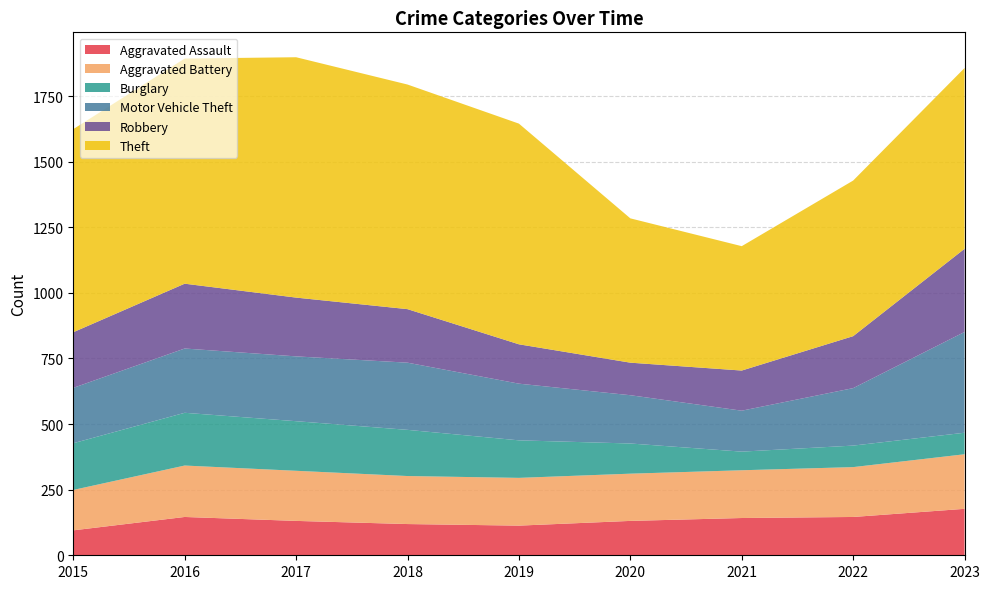

Reading left to right, what are all the values shown in this chart?

Aggravated Assault: 95	146	131	119	113	131	142	146	177
Aggravated Battery: 154	196	191	183	182	180	182	190	208
Burglary: 178	201	189	176	143	115	71	82	82
Motor Vehicle Theft: 211	245	247	256	216	184	156	219	384
Robbery: 212	247	224	204	150	124	153	198	317
Theft: 774	858	916	856	841	550	474	593	689